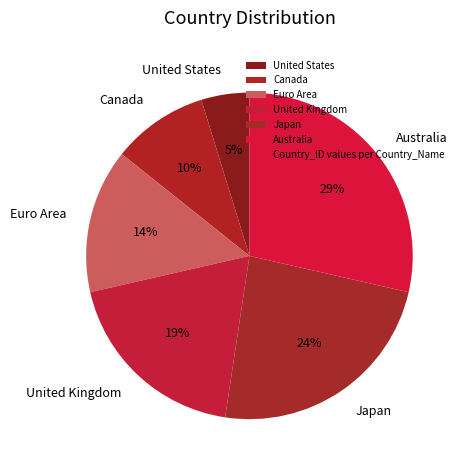

To the nearest percent, what is the combined percentage of Euro Area and Canada?

24%